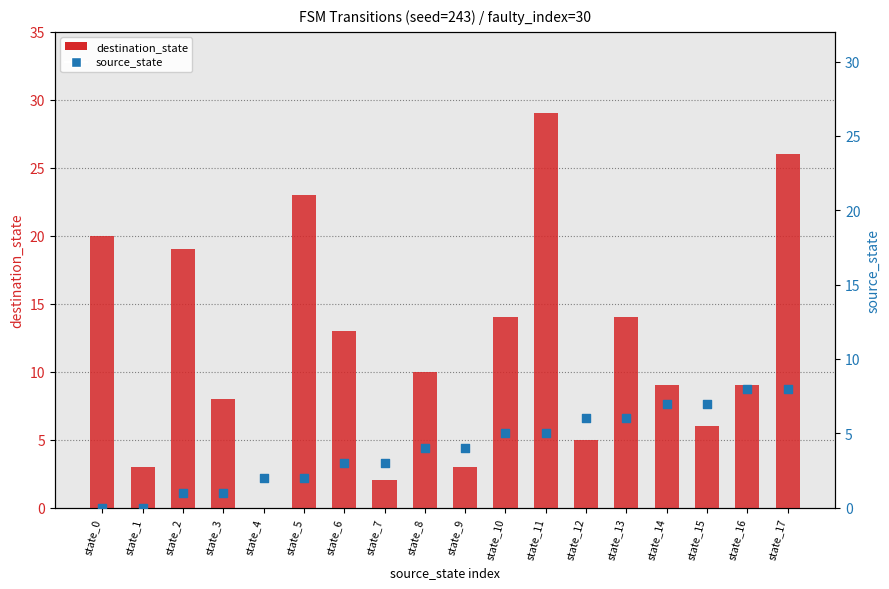

At how many categories does at least one series exceed 17?

5